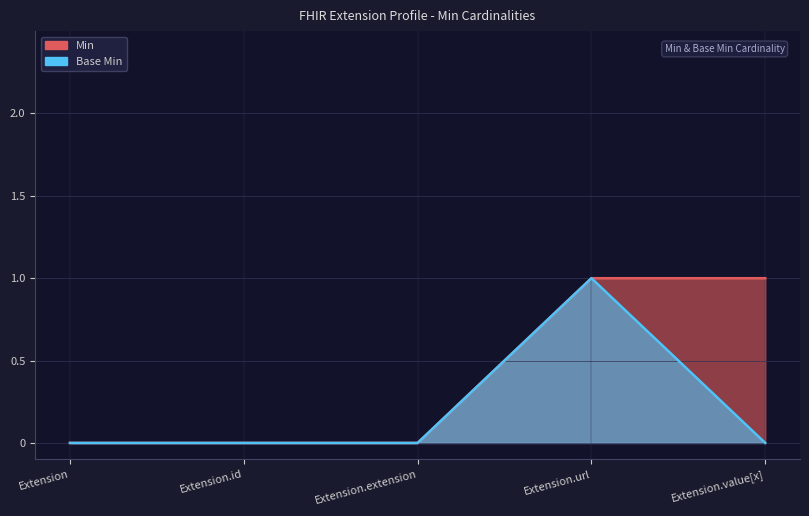

How many series are shown in this chart?

2